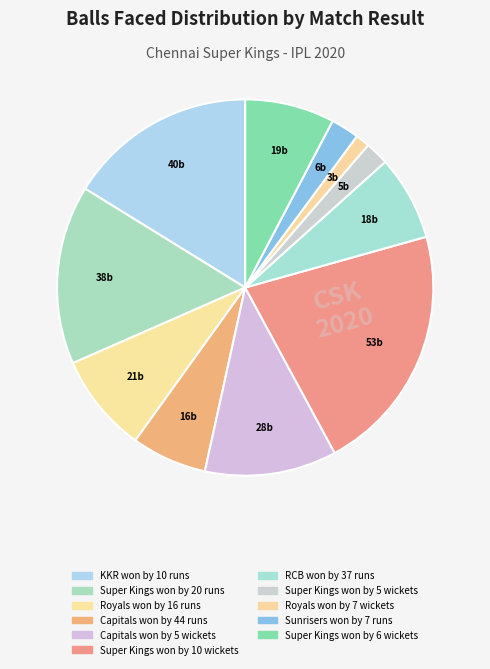

How many segments does this pie chart have?

11